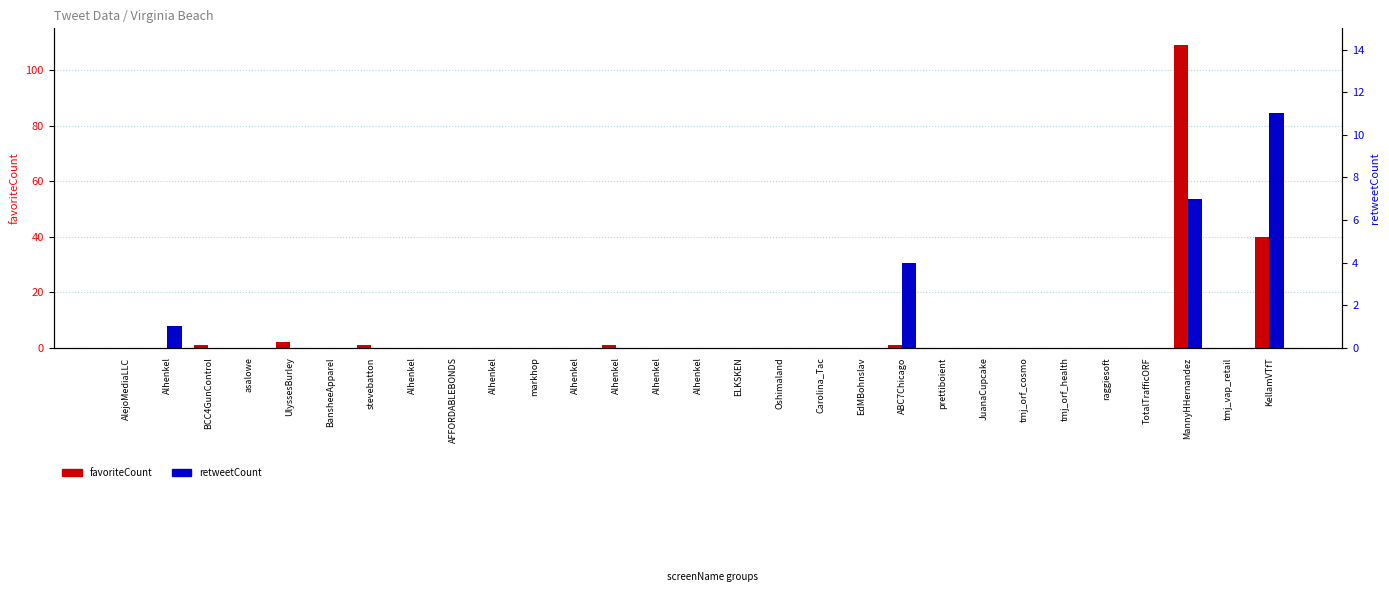

Reading left to right, what are all the values shown in this chart?

favoriteCount: AlejoMediaLLC=0	Alhenkel=0	BCC4GunControl=1	asalowe=0	UlyssesBurley=2	BansheeApparel=0	stevebatton=1	Alhenkel=0	AFFORDABLEBONDS=0	Alhenkel=0	markhop=0	Alhenkel=0	Alhenkel=1	Alhenkel=0	Alhenkel=0	ELKSKEN=0	Oshimaland=0	Carolina_Tac=0	EdMBohnslav=0	ABC7Chicago=1	prettiboient=0	JuanaCupcake=0	tmj_orf_cosmo=0	tmj_orf_health=0	raggiesoft=0	TotalTrafficORF=0	MannyHHernandez=109	tmj_vap_retail=0	KellamVTfT=40
retweetCount: AlejoMediaLLC=0	Alhenkel=1	BCC4GunControl=0	asalowe=0	UlyssesBurley=0	BansheeApparel=0	stevebatton=0	Alhenkel=0	AFFORDABLEBONDS=0	Alhenkel=0	markhop=0	Alhenkel=0	Alhenkel=0	Alhenkel=0	Alhenkel=0	ELKSKEN=0	Oshimaland=0	Carolina_Tac=0	EdMBohnslav=0	ABC7Chicago=4	prettiboient=0	JuanaCupcake=0	tmj_orf_cosmo=0	tmj_orf_health=0	raggiesoft=0	TotalTrafficORF=0	MannyHHernandez=7	tmj_vap_retail=0	KellamVTfT=11